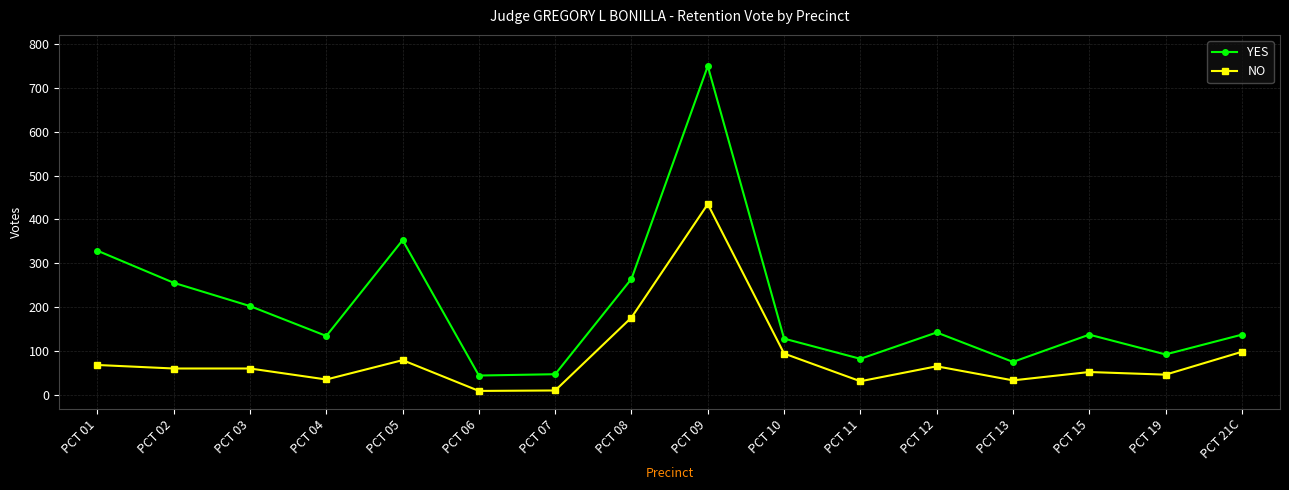

What is the lowest value of the YES series?

45